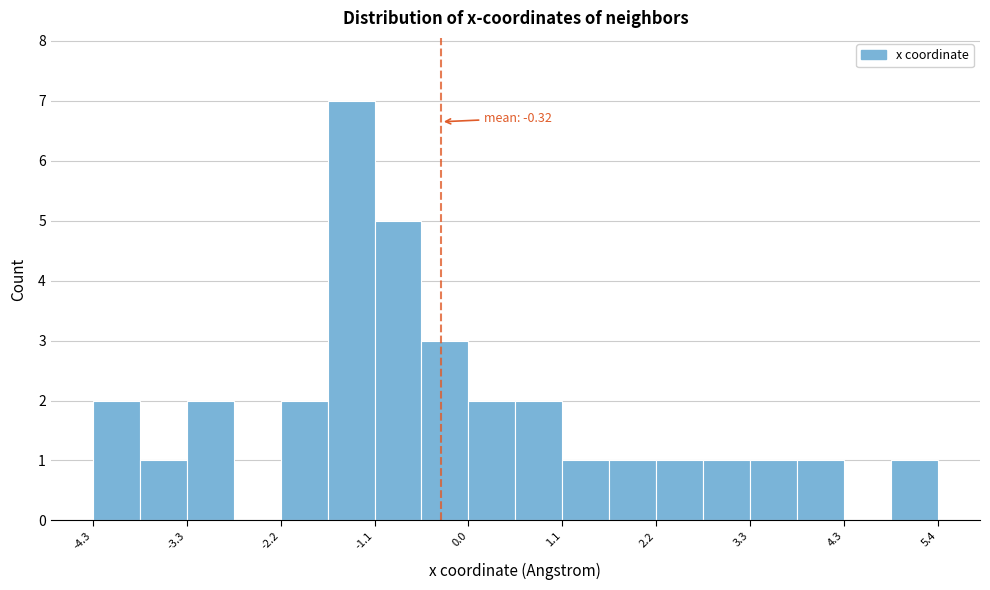

Around what value on the x-axis is the tallest bar? Give the approximate position of its centre, as read against the axis.

-1.4